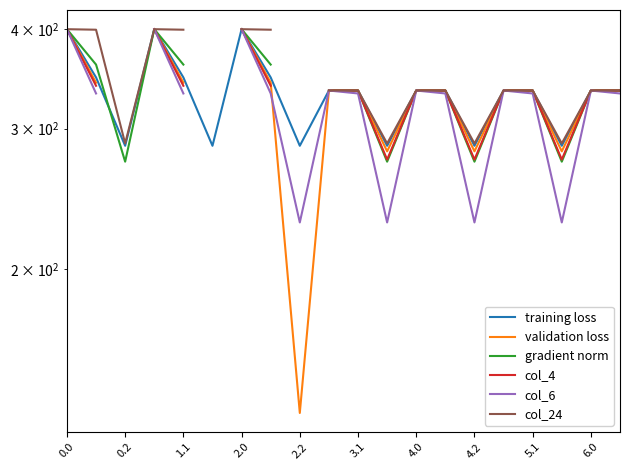

The value of col_24 at 1.1 is 399.4. True or false?

True